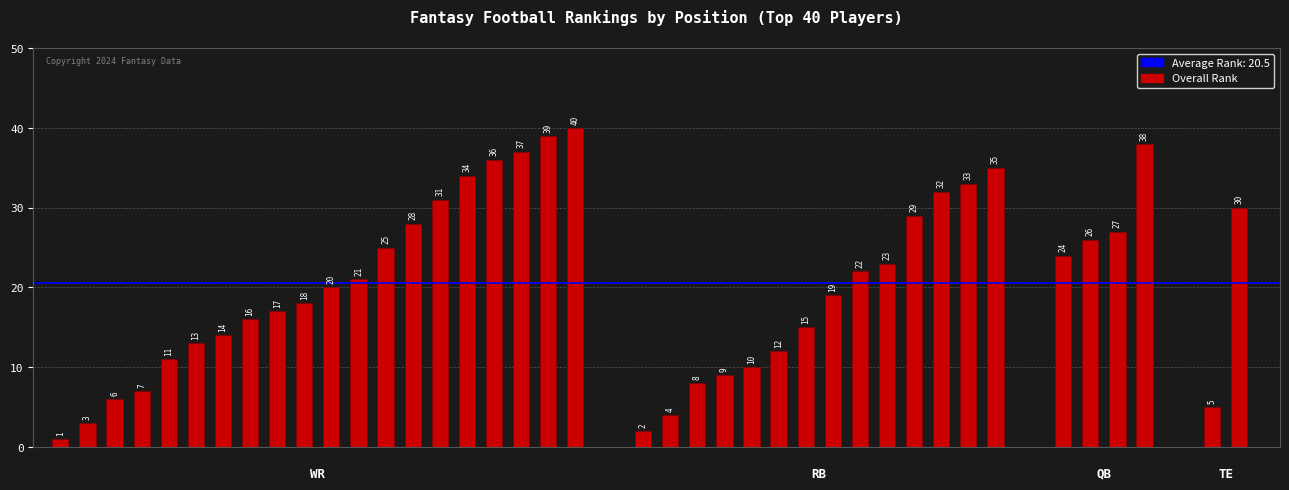

How many data points are less than 21?

20